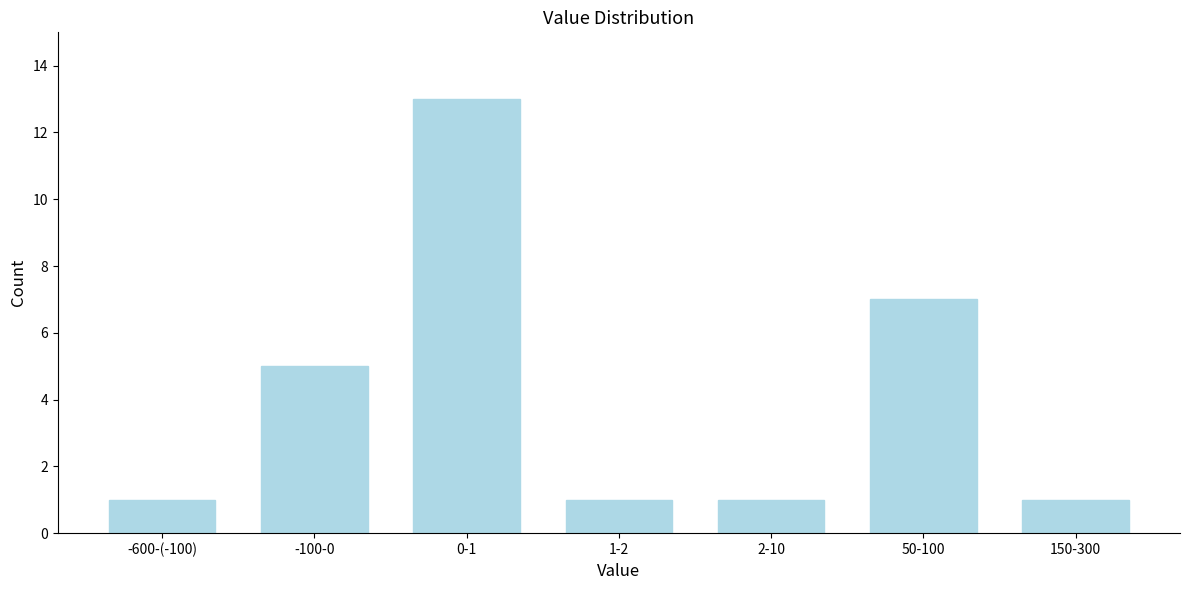

Reading right to left, extract all data points from this chart.

1	7	1	1	13	5	1